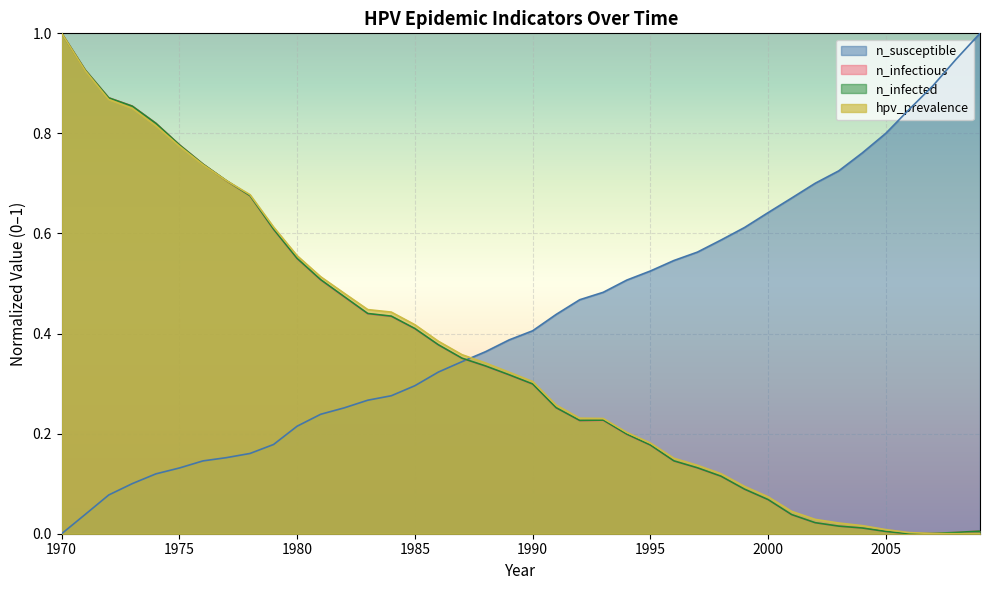

At how many categories does at least one series exceed 0?

40